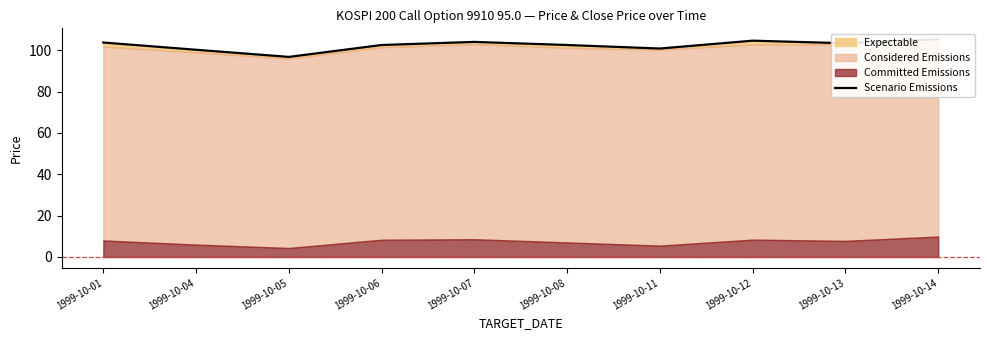

Reading left to right, what are all the values shown in this chart?

103.7	100.2	96.8	102.5	104.0	102.5	100.8	104.6	103.3	105.3